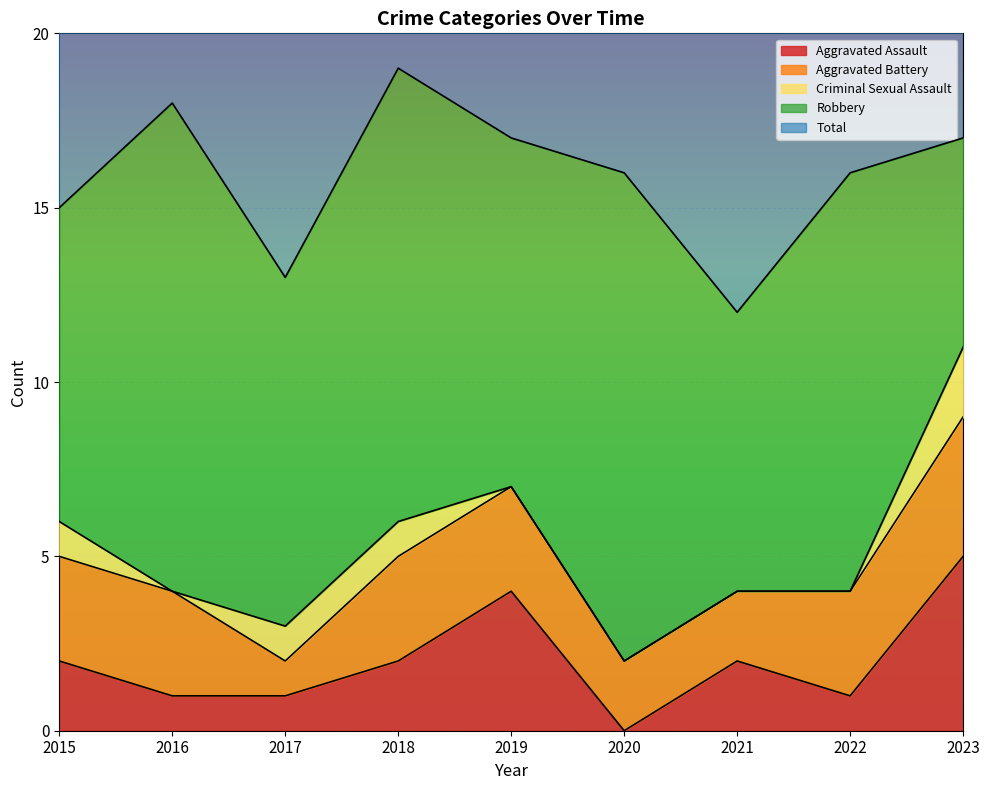

What is the average value of the Total series?

16